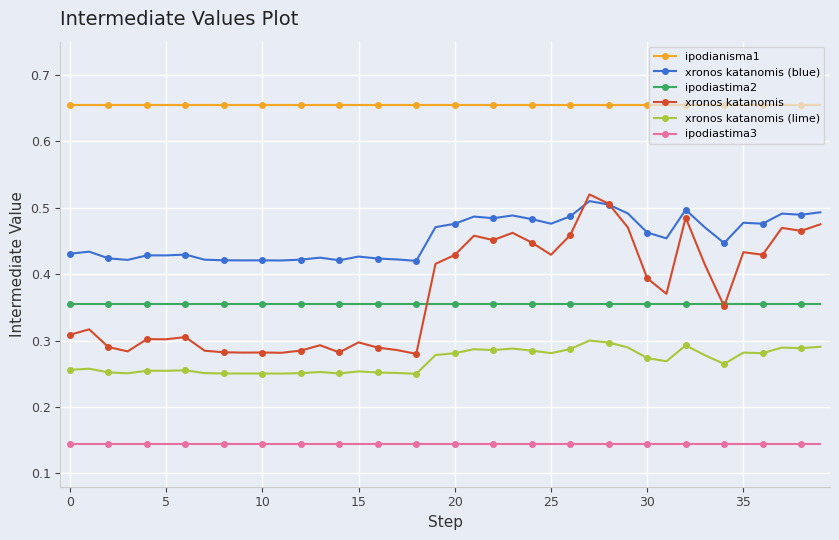

How many xronos katanomis (blue) values are between 0 and 1?

40